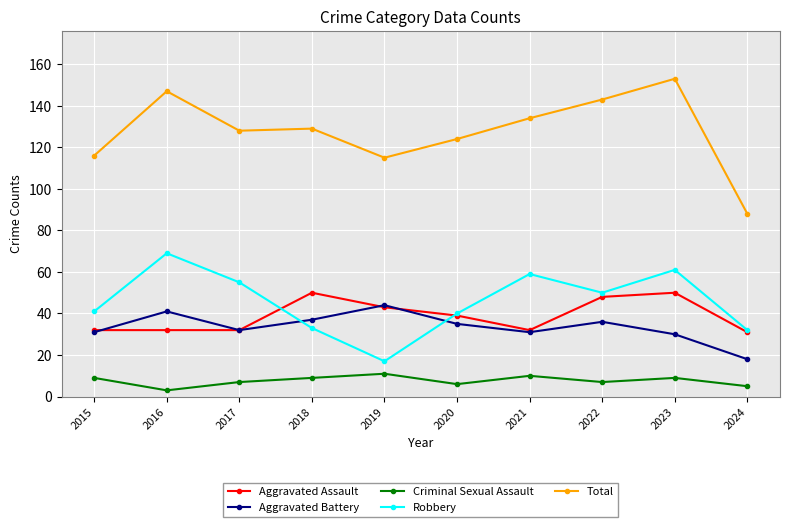

List the series in order of their peak value, lowest first.

Criminal Sexual Assault, Aggravated Battery, Aggravated Assault, Robbery, Total